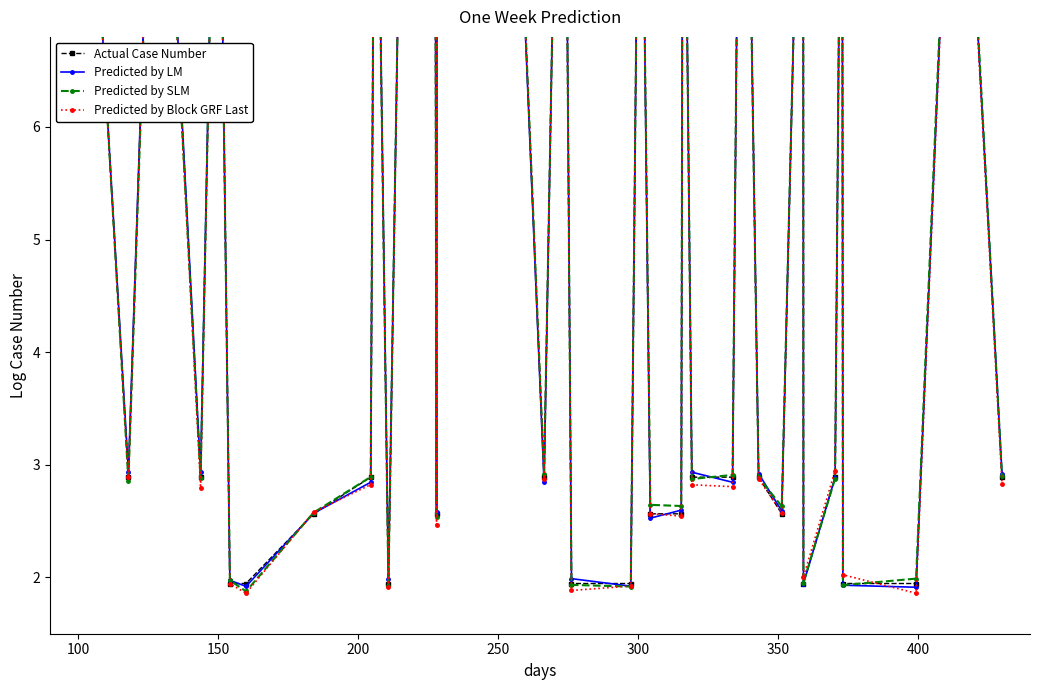

How many lines are shown in the chart?

4